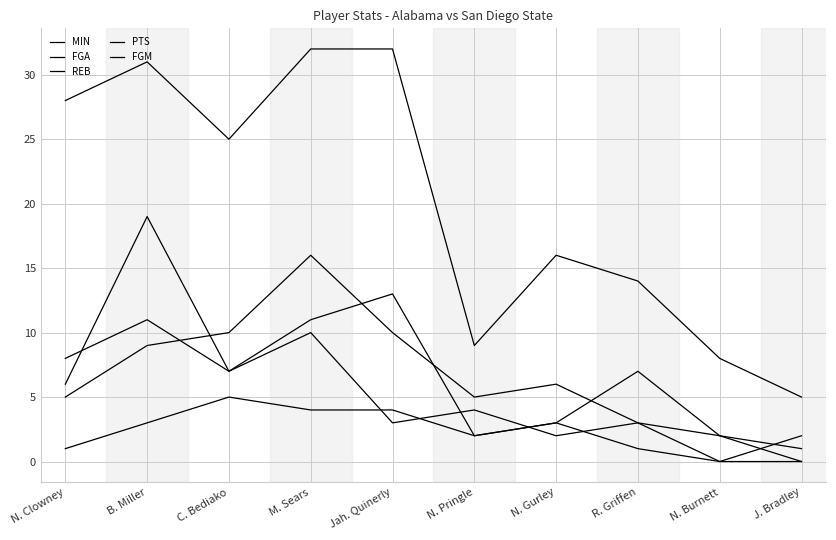

What is the approximate value of MIN at N. Burnett?

8